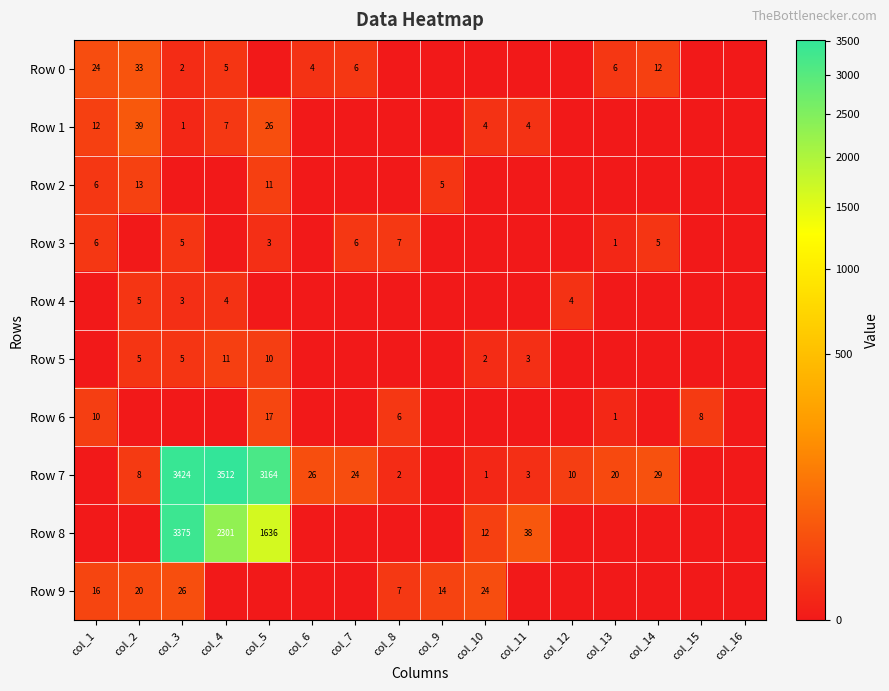

The value of Row 4 at col_12 is 4. True or false?

True